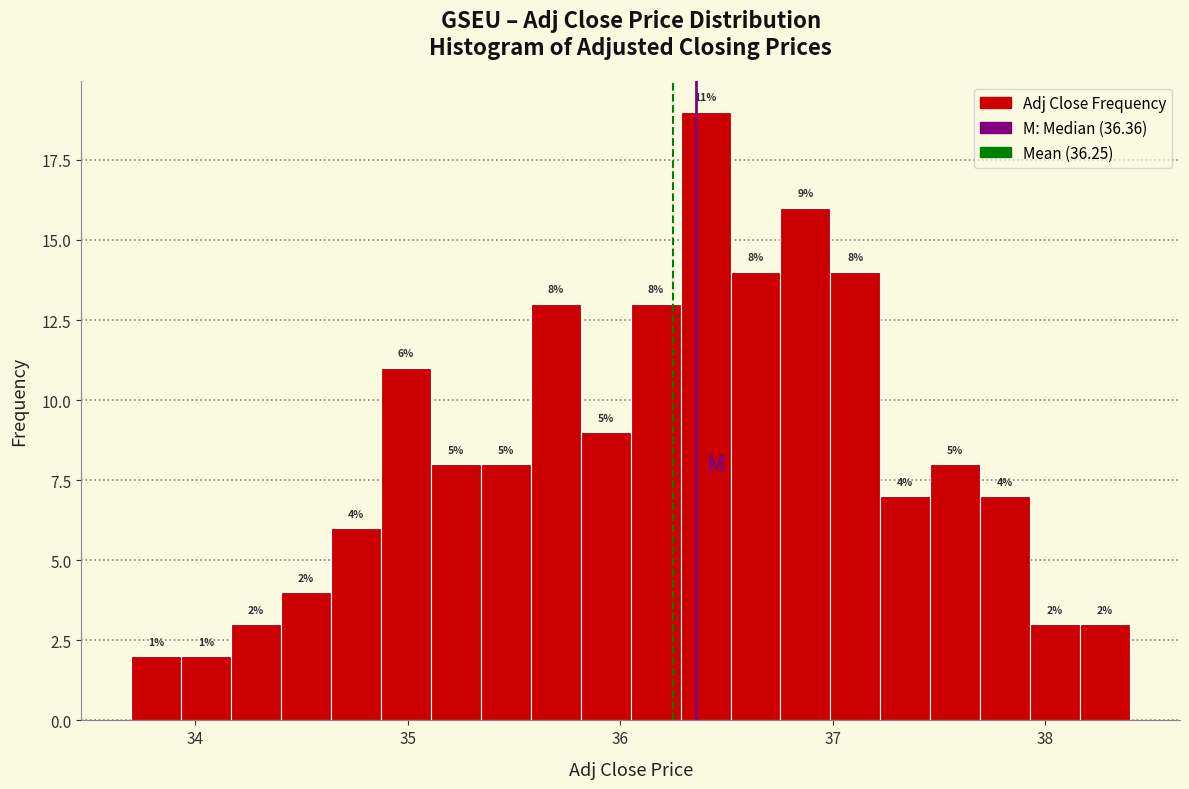

Around what value on the x-axis is the tallest bar? Give the approximate position of its centre, as read against the axis.

36.4